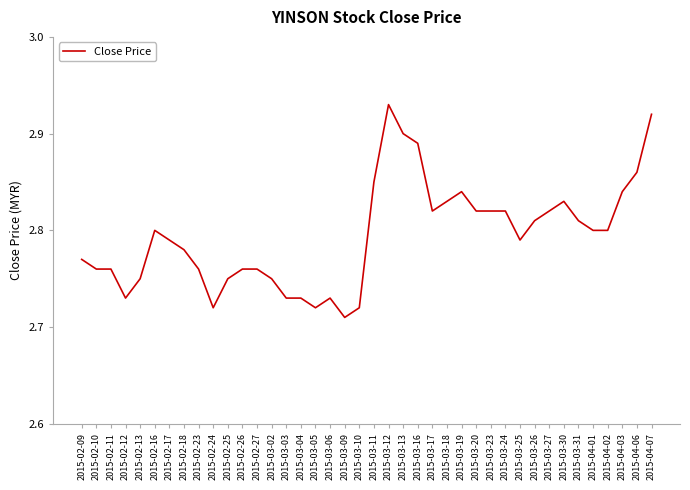

Is it true that the value at 2015-04-03 is 2.8?

True